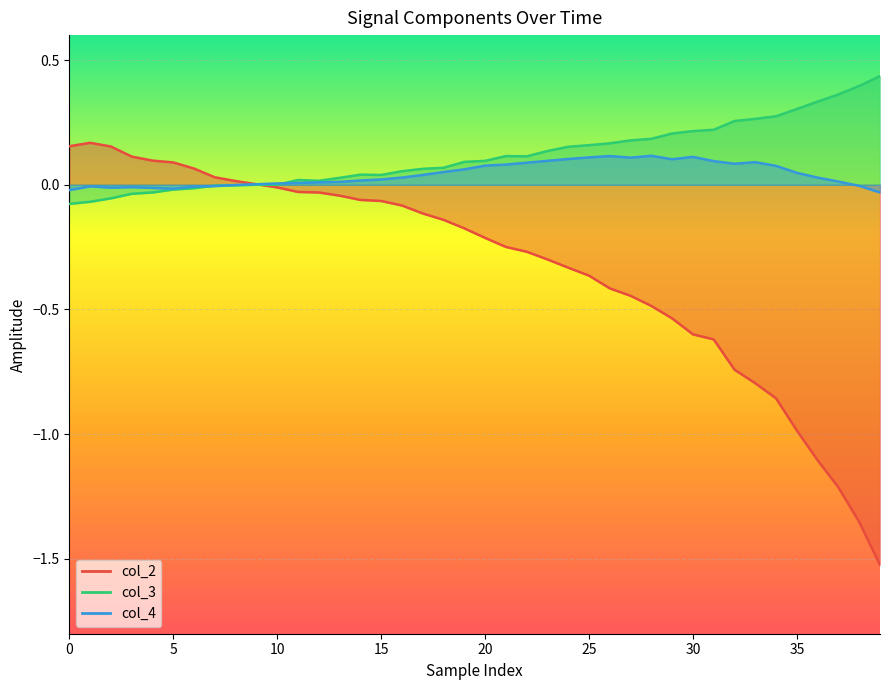

How many intersections are there between col_2 and col_3?

1